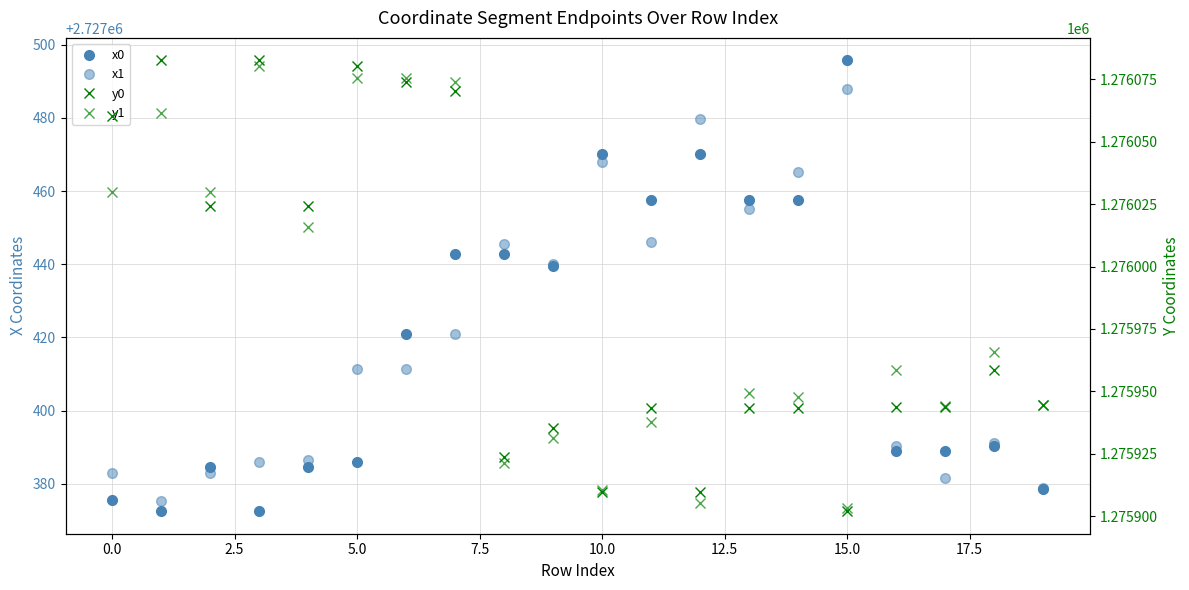

Which category has the highest value in the x0 series?

15